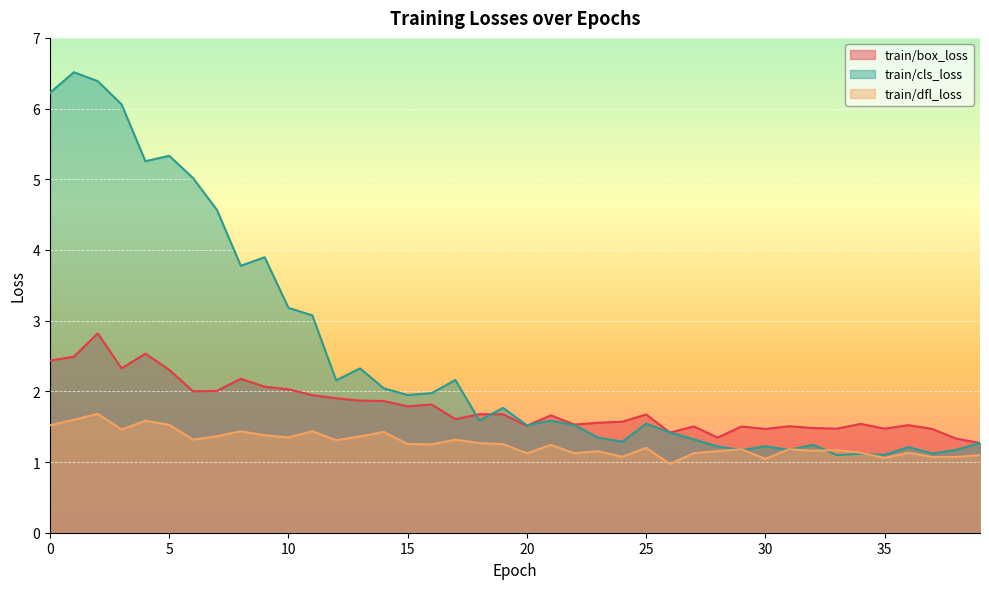

At which category does train/dfl_loss reach its first local valley?

3